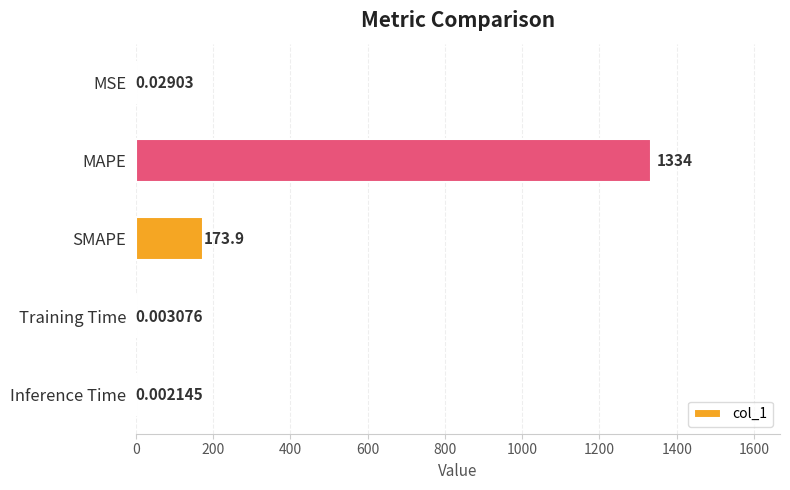

Which label corresponds to the largest value in the chart?

MAPE